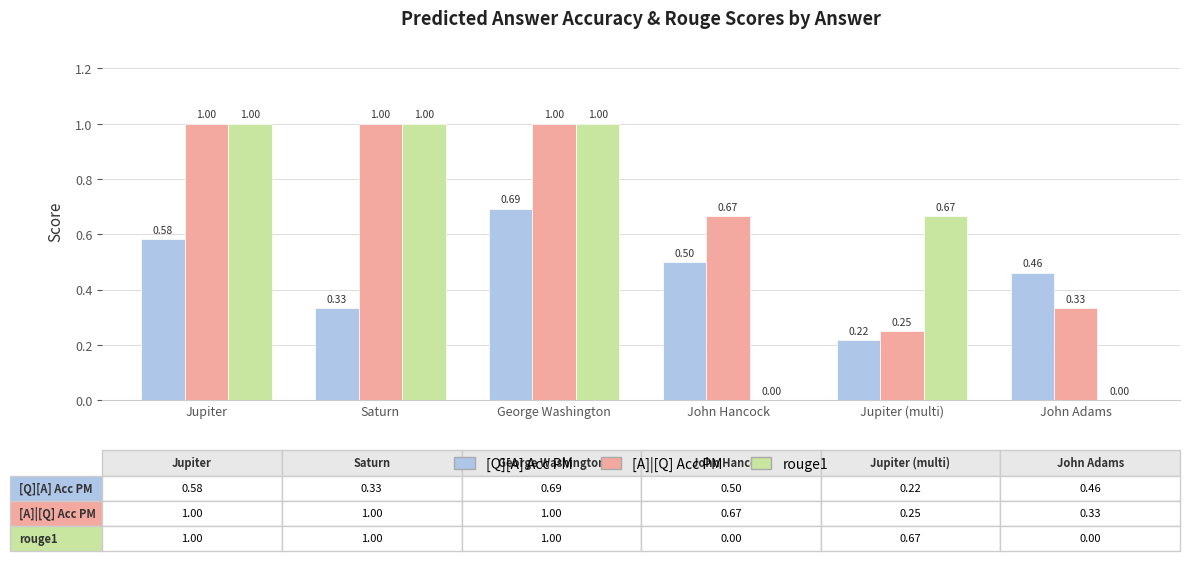

Where is [A]|[Q] Acc PM nearest to the value 0?

Jupiter (multi)